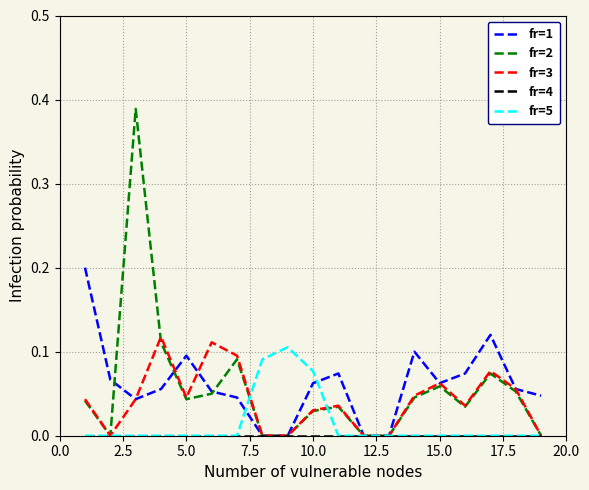

Which series has the widest spread of values?

fr=2